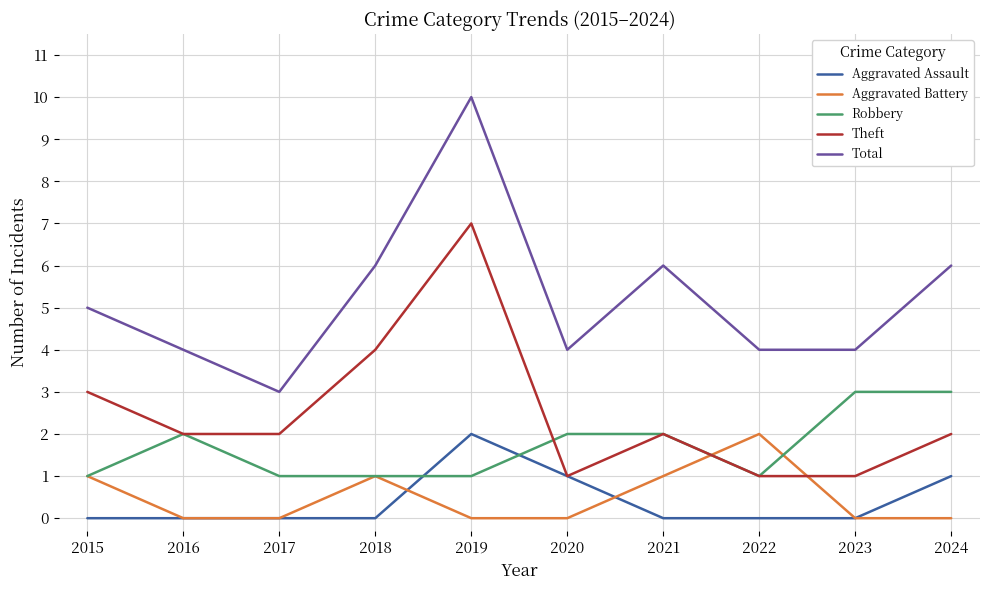

At which category is the sum across all series the highest?

2019